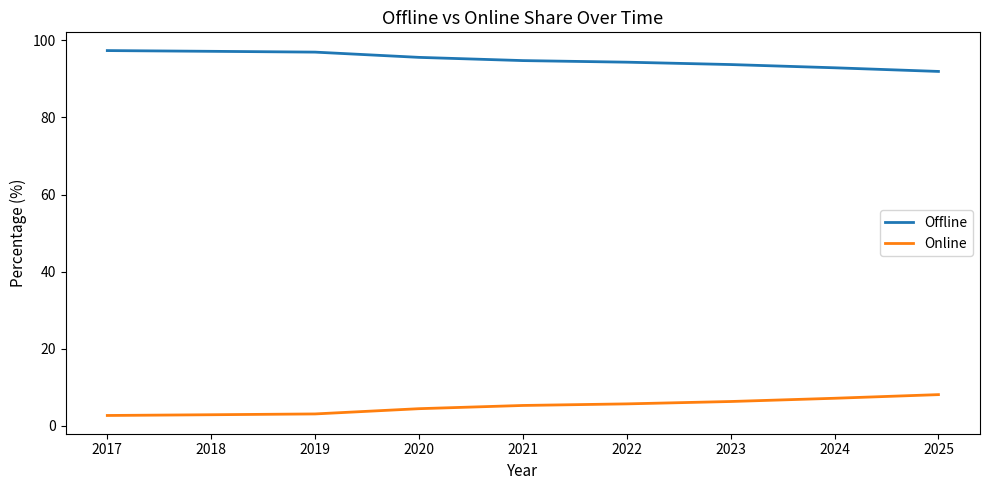

How many lines are shown in the chart?

2